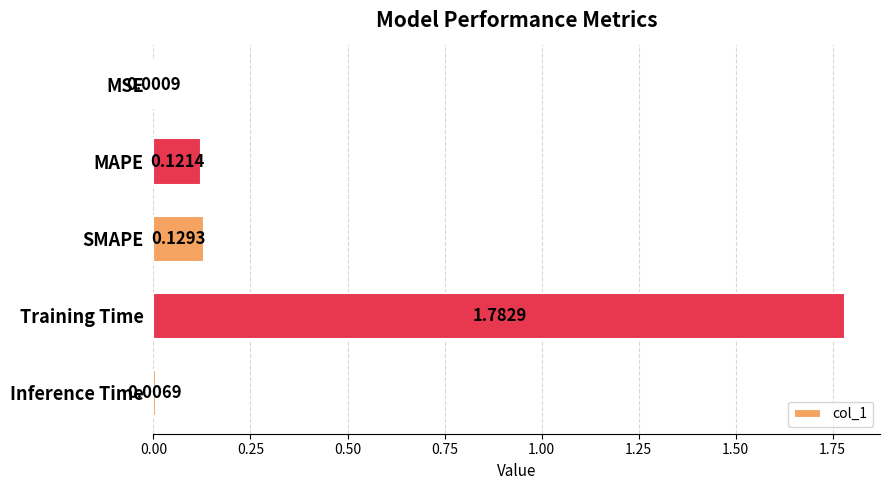

What is the change in value from Training Time to Inference Time?

-1.8